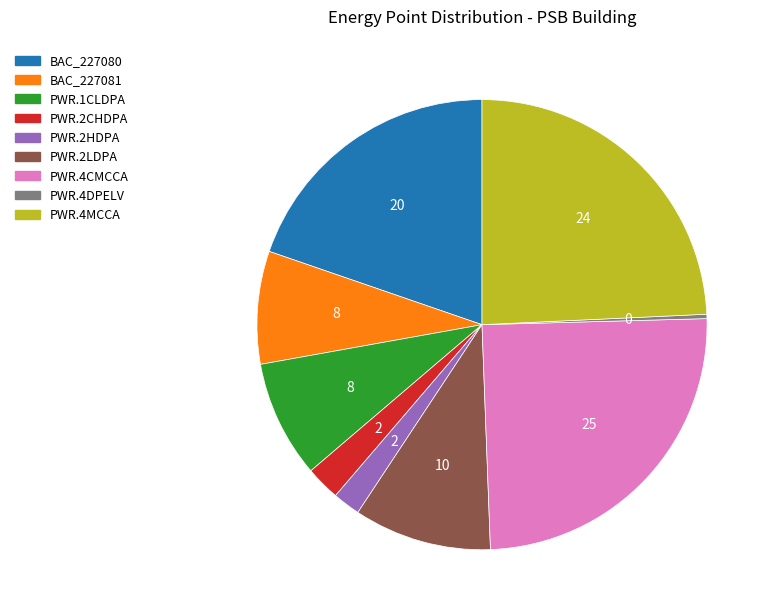

What is the ratio of the value at BAC_227080 to the value at PWR.4MCCA?

0.8